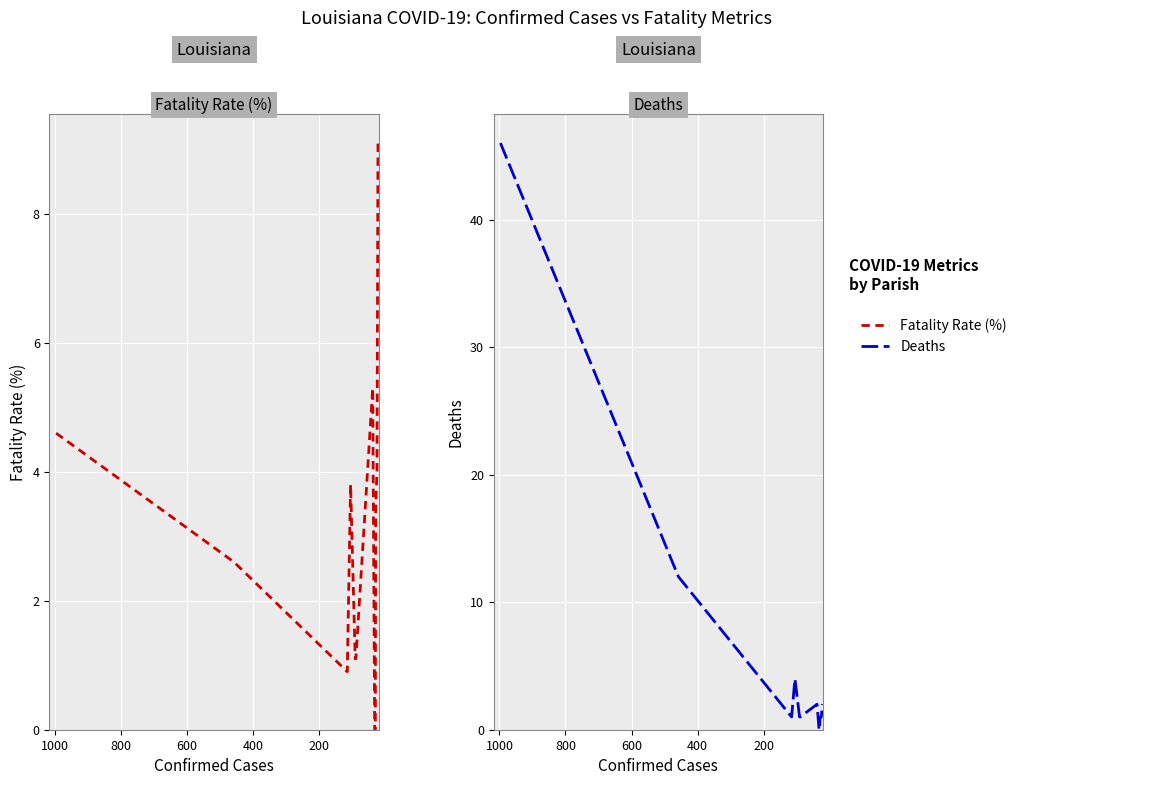

Rank the series by their maximum value, from highest to lowest.

deaths, fatality_rate (%)